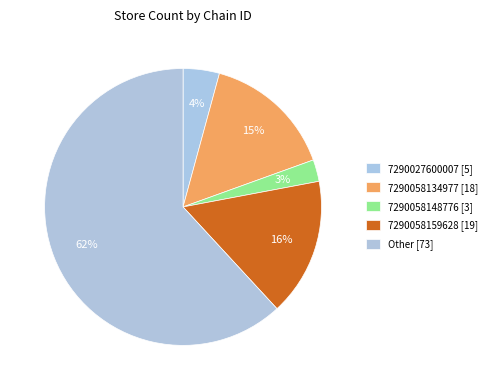

Count the number of slices in the pie.

5